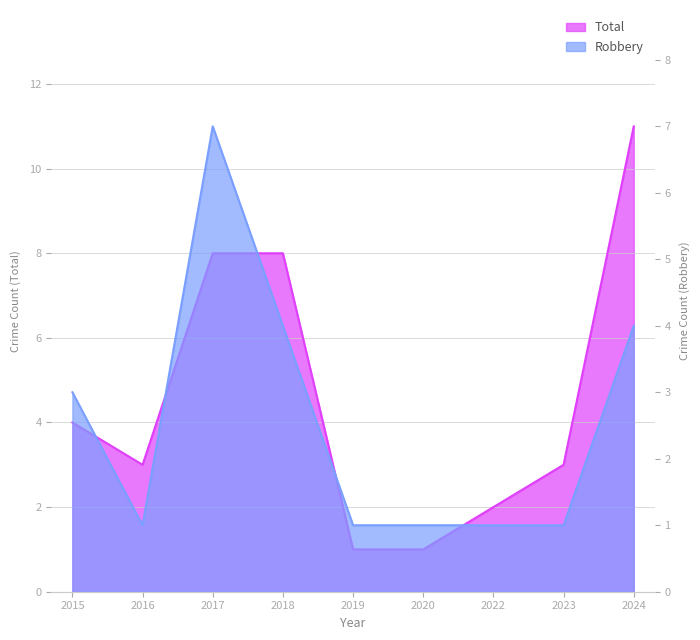

Which series has the widest spread of values?

Total